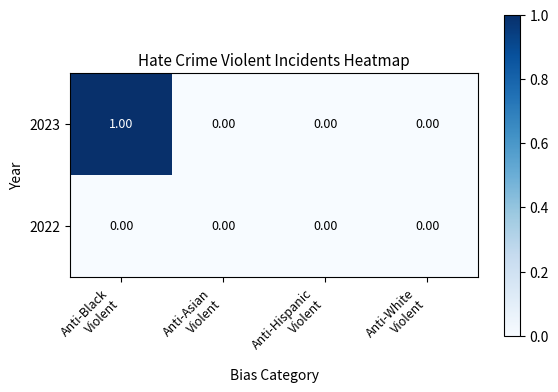

How many data points does each series have?

4